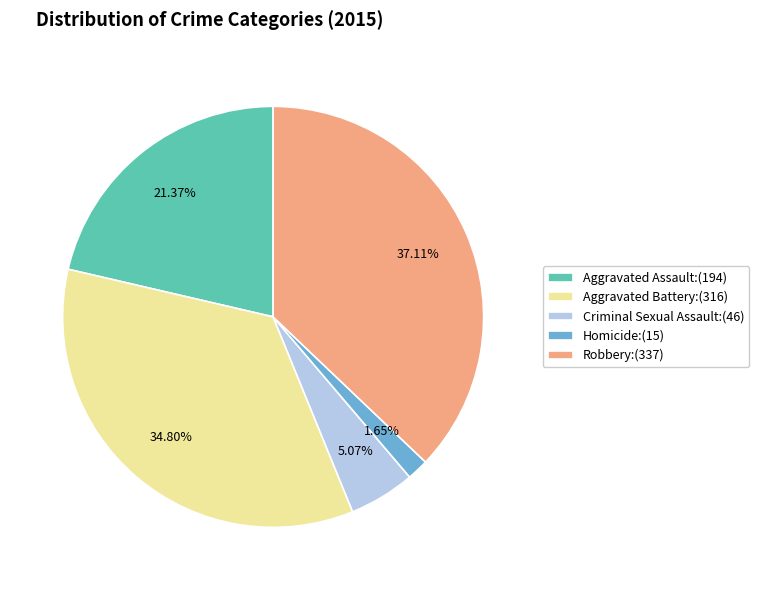

What portion of the pie excludes Robbery?

62.9%